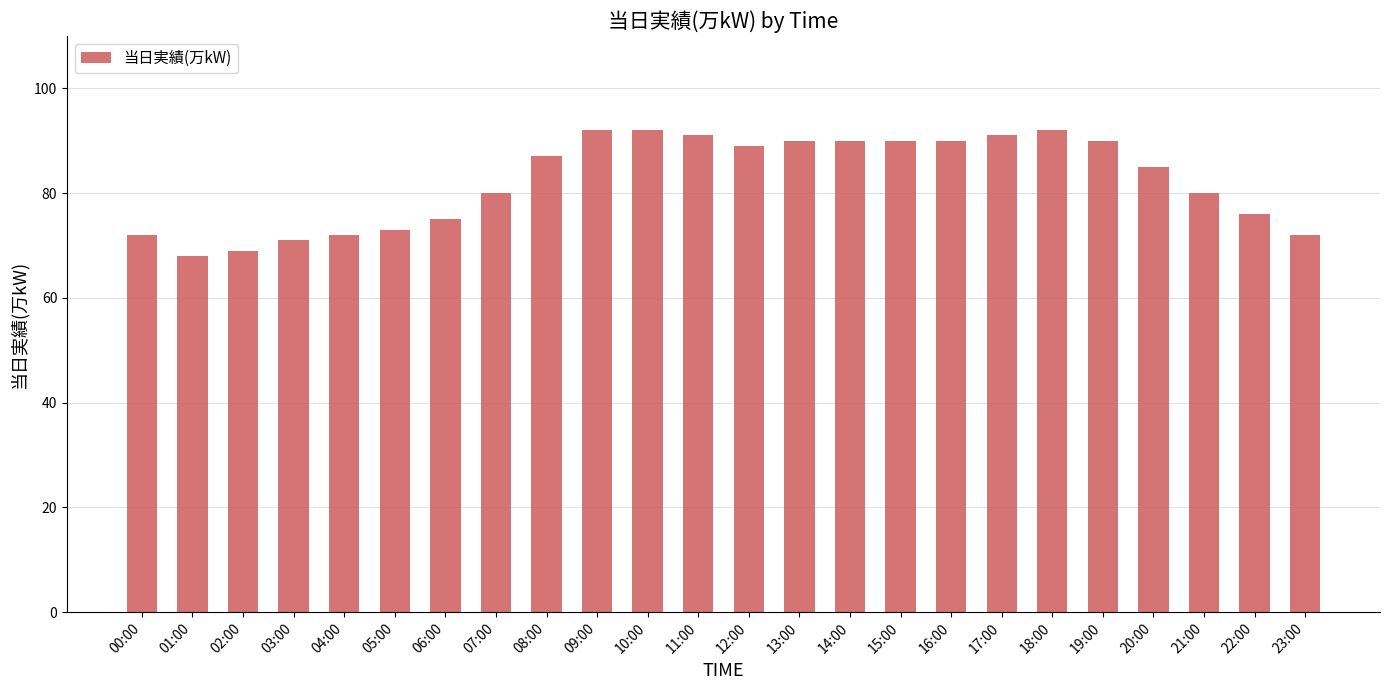

Which label corresponds to the smallest value in the chart?

01:00